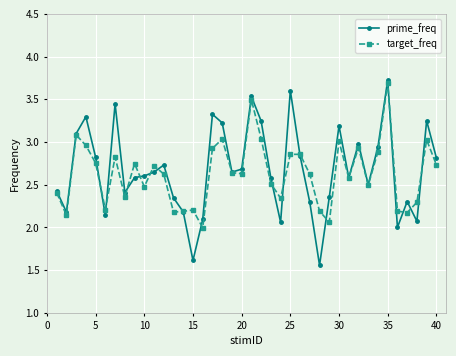

True or false: target_freq has more than 0 interior local peaks.

True